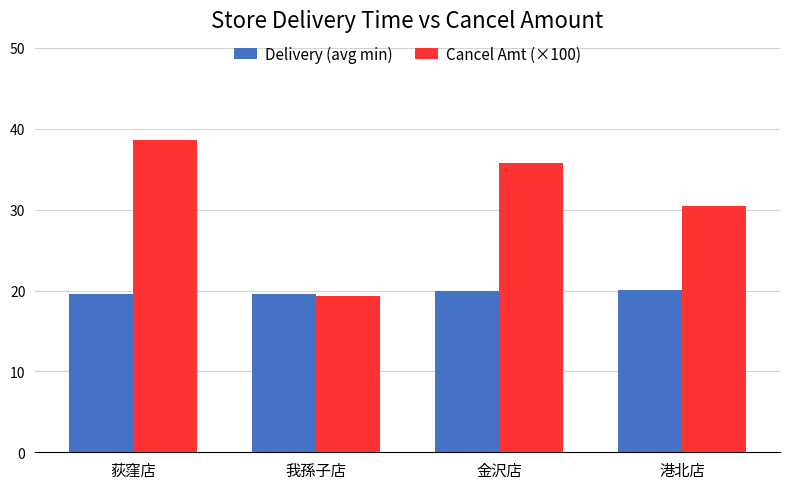

Are the bars horizontal?

No